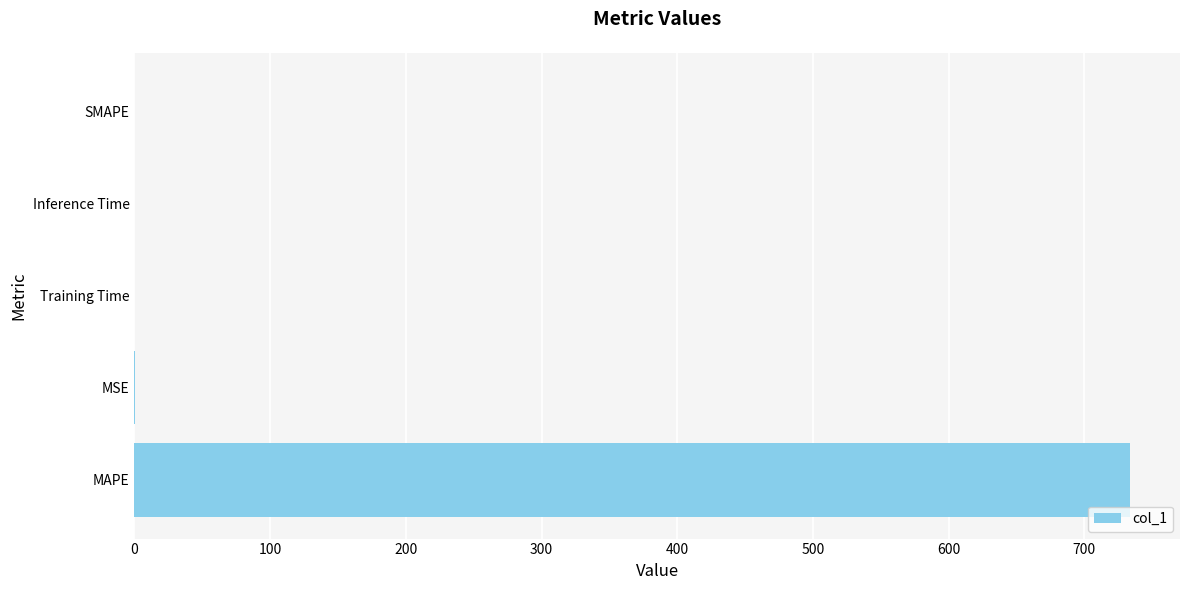

What is the sum of all values?

733.9